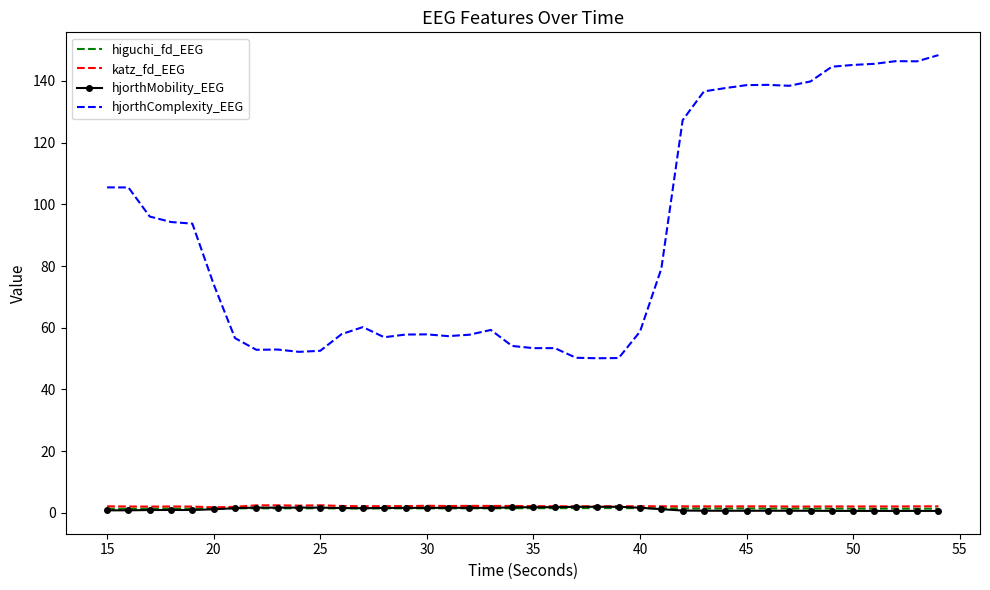

Which series has the widest spread of values?

hjorthComplexity_EEG